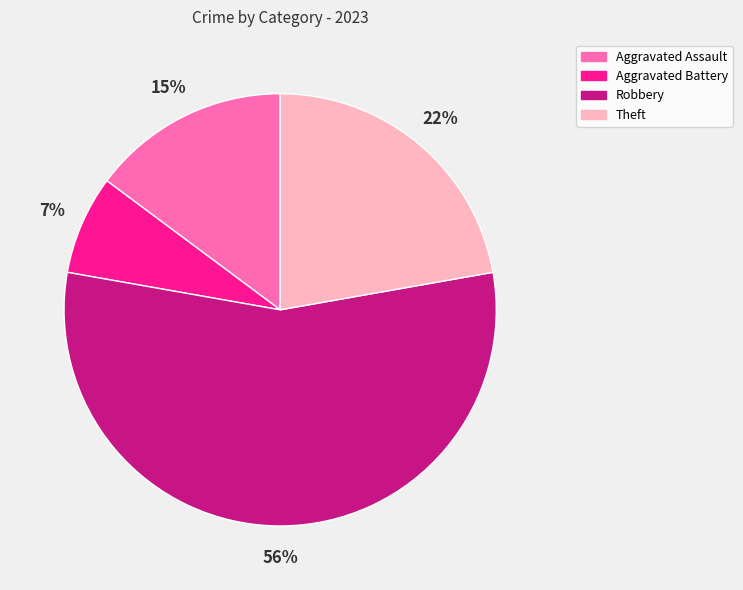

To the nearest percent, what portion does Theft represent?

22%